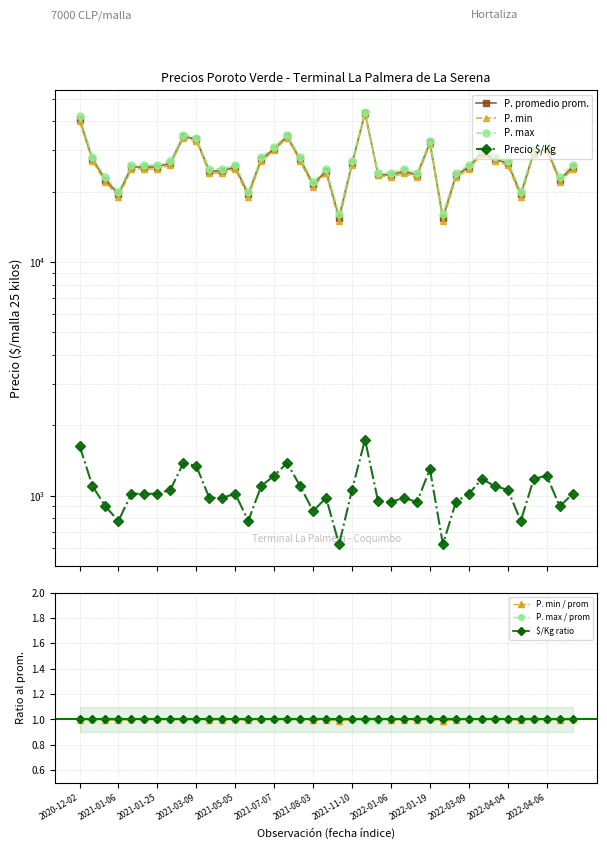

At which category does Precio maximo reach its first local valley?

2021-01-06